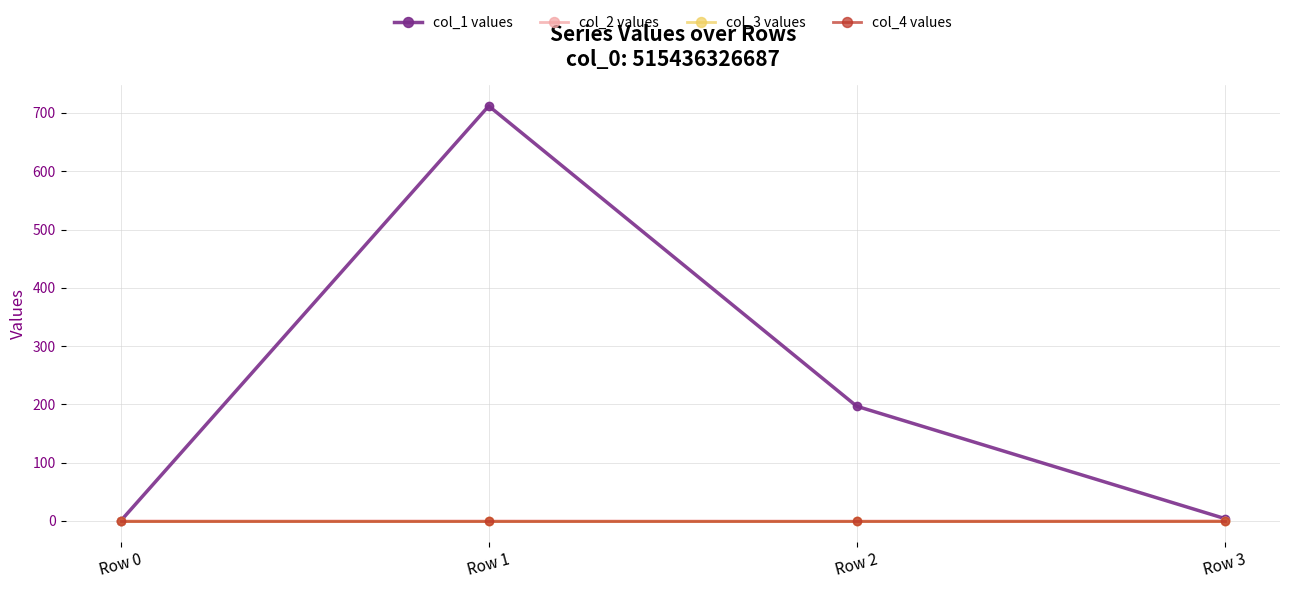

What is the value of the col_1 values point at the 4th from the left?

4.0